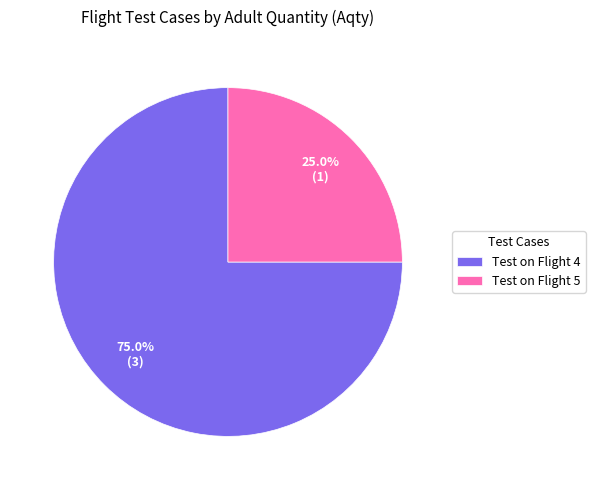

To the nearest percent, what is the difference between the largest and smallest slice percentages?

50%